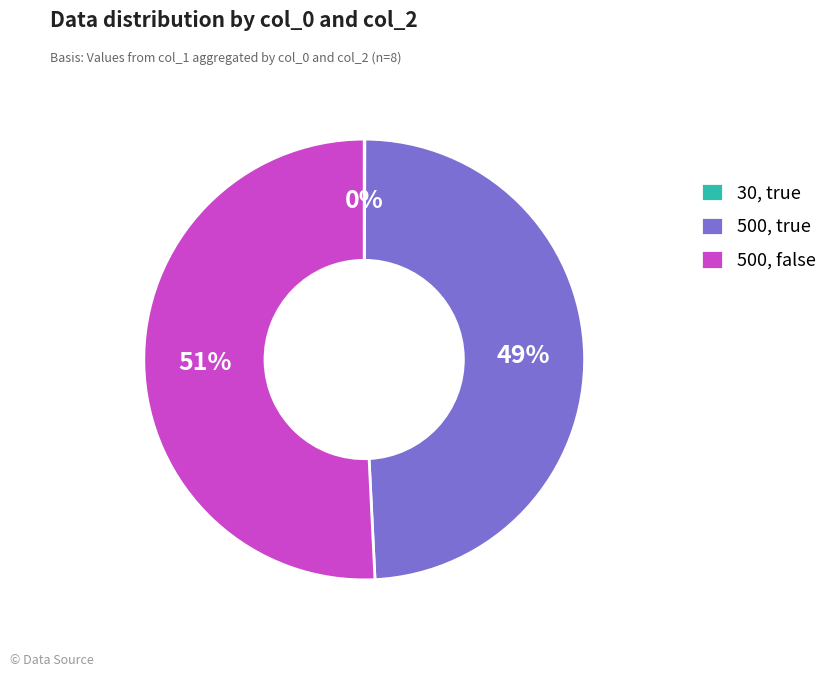

To the nearest percent, what is the combined percentage of 500, false and 500, true?

100%